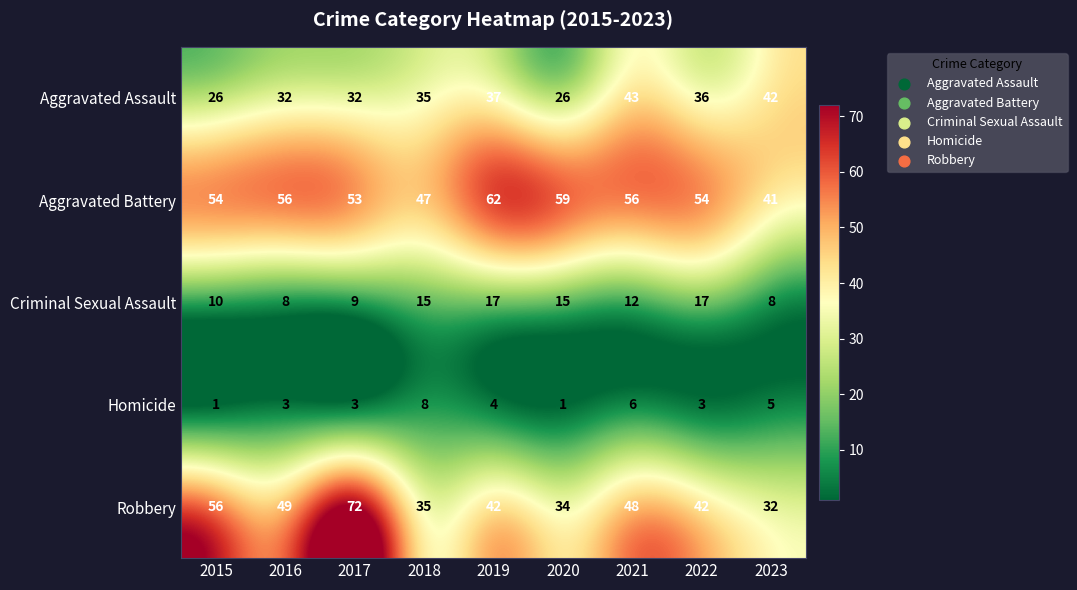

Rank the series by their maximum value, from lowest to highest.

Homicide, Criminal Sexual Assault, Aggravated Assault, Aggravated Battery, Robbery